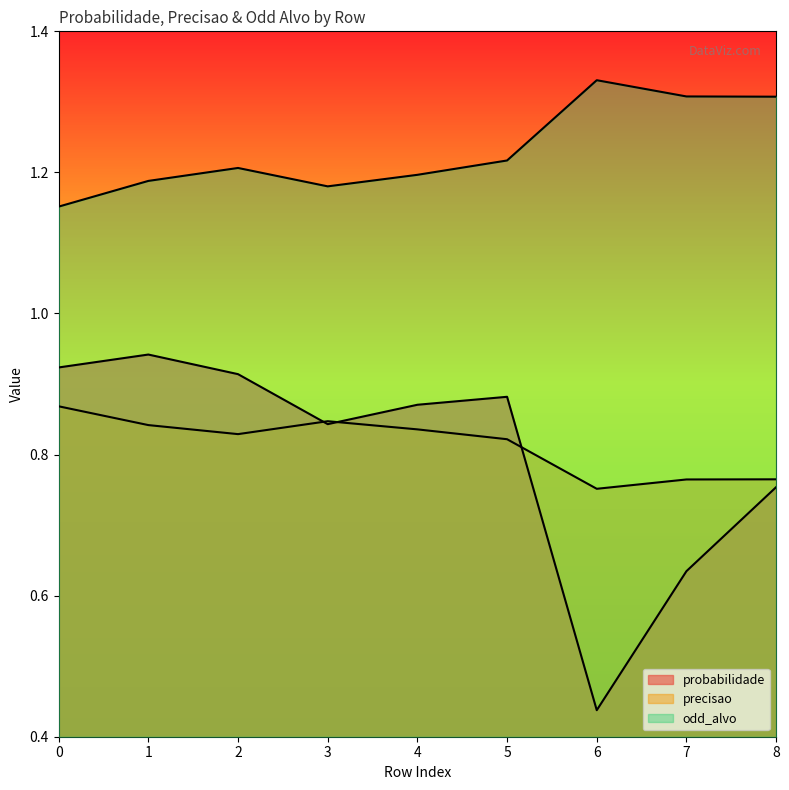

Reading right to left, extract all data points from this chart.

probabilidade: 0.8	0.6	0.4	0.9	0.9	0.8	0.9	0.9	0.9
precisao: 0.8	0.8	0.8	0.8	0.8	0.8	0.8	0.8	0.9
odd_alvo: 1.3	1.3	1.3	1.2	1.2	1.2	1.2	1.2	1.2